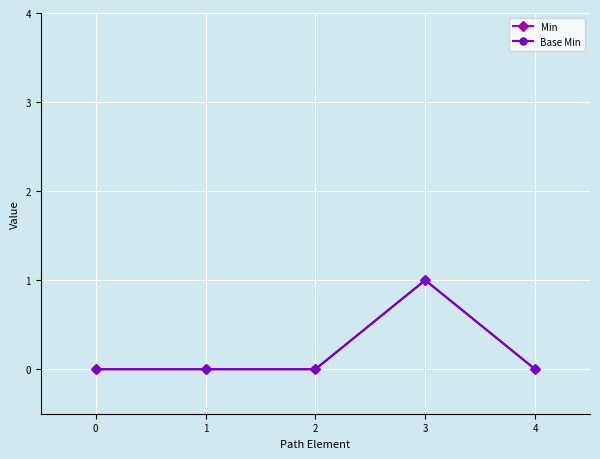

At which category is the sum across all series the highest?

3